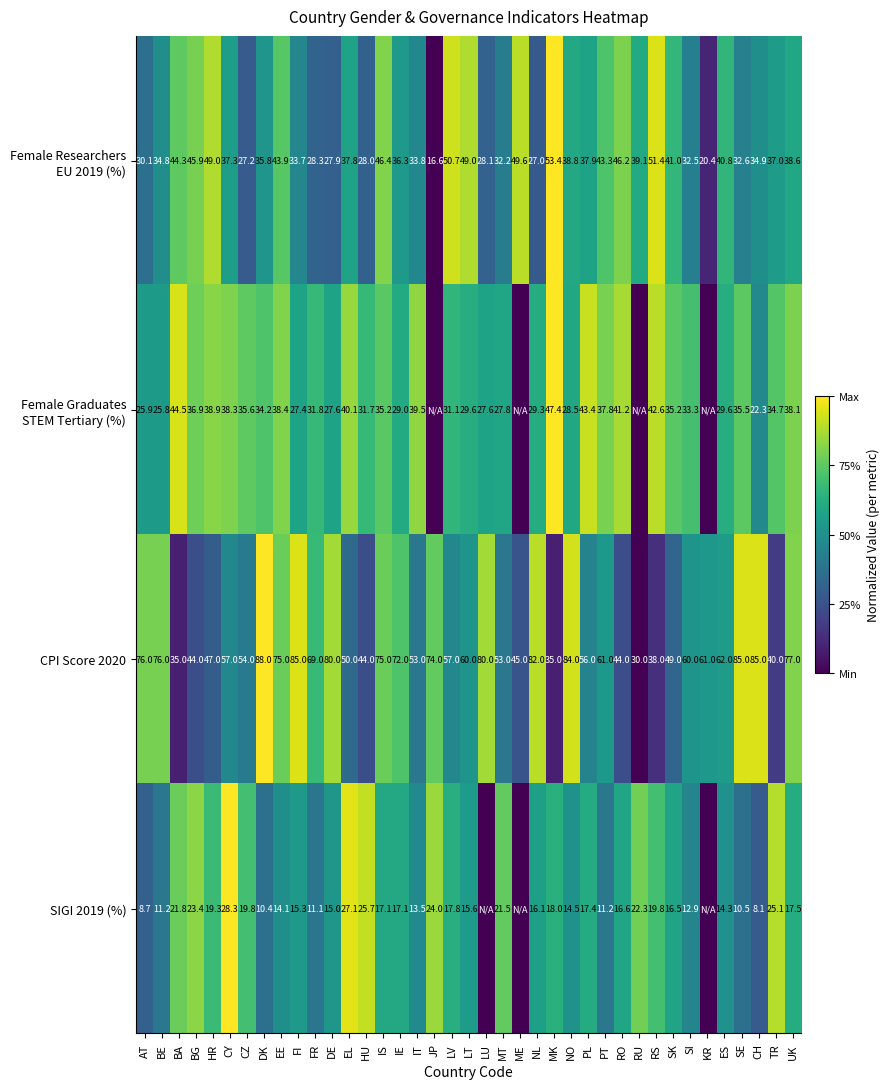

How many distinct data groups are displayed?

4